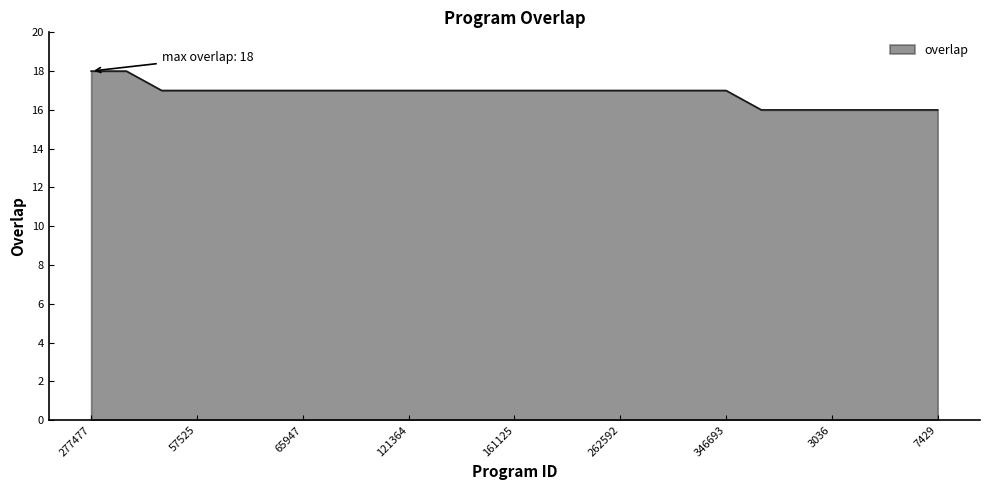

What is the minimum value shown in the chart?

16